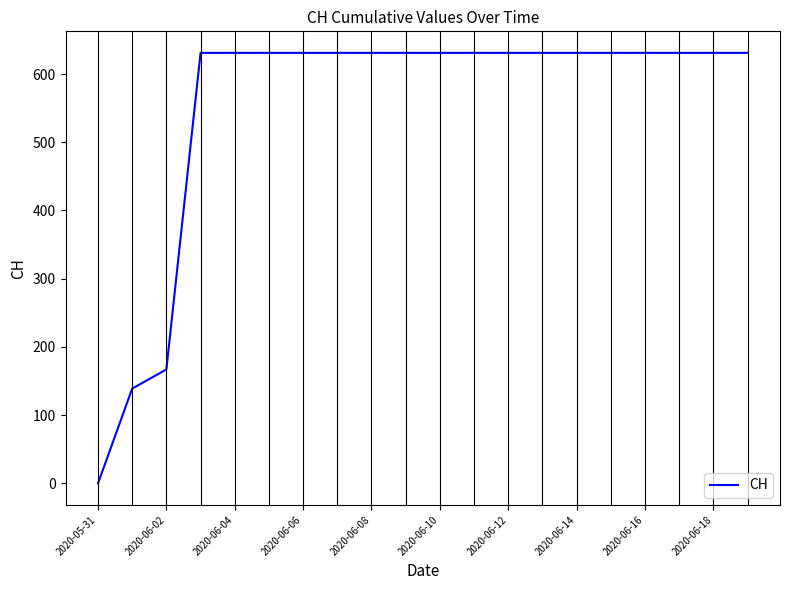

What is the greatest value displayed?

631